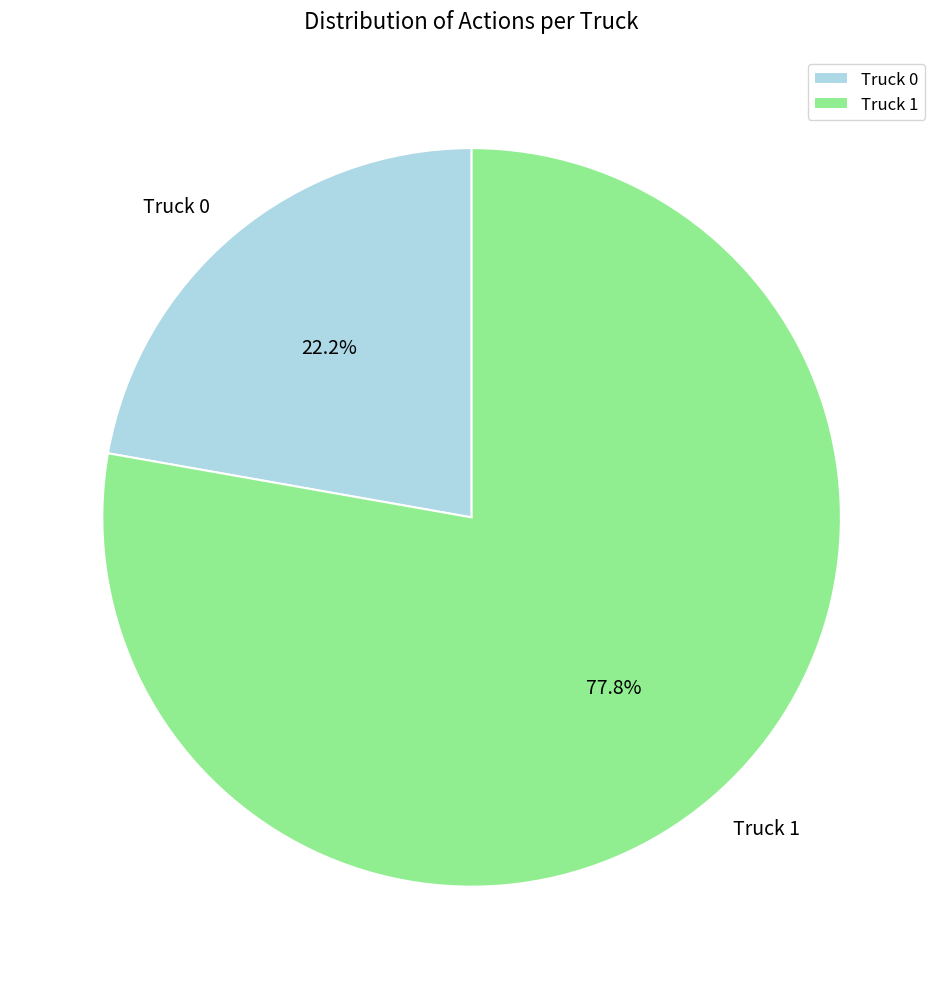

Which slice is the smallest?

Truck 0